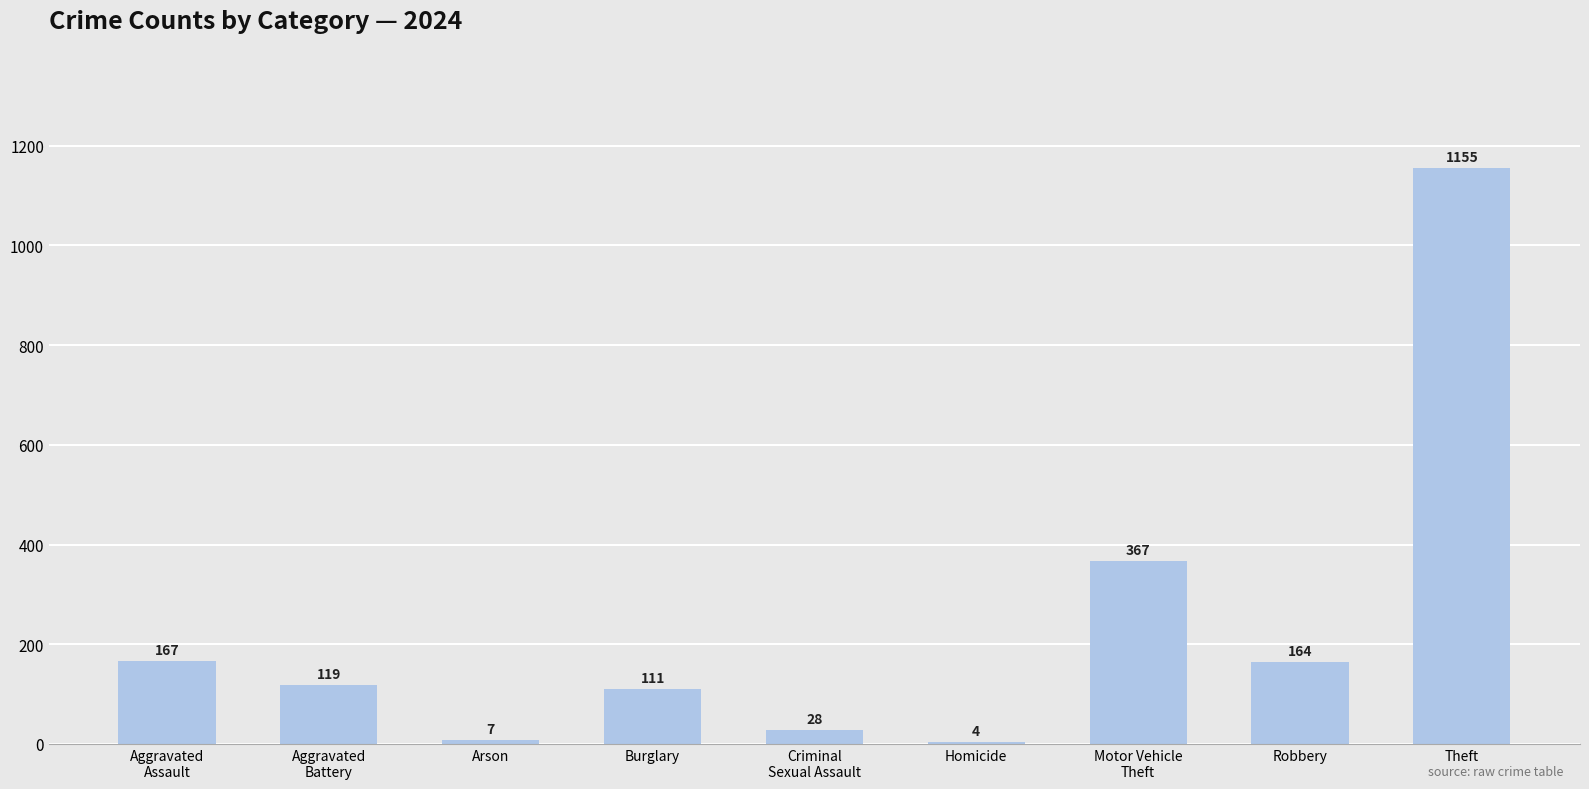

What is the sum of all values?

2122